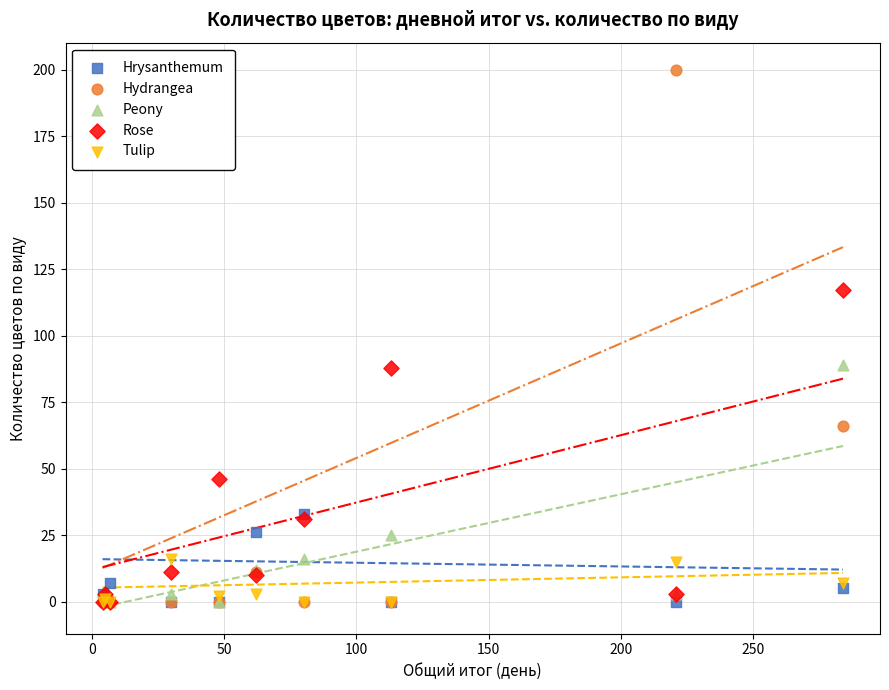

Which series reaches the maximum Y coordinate?

Hydrangea